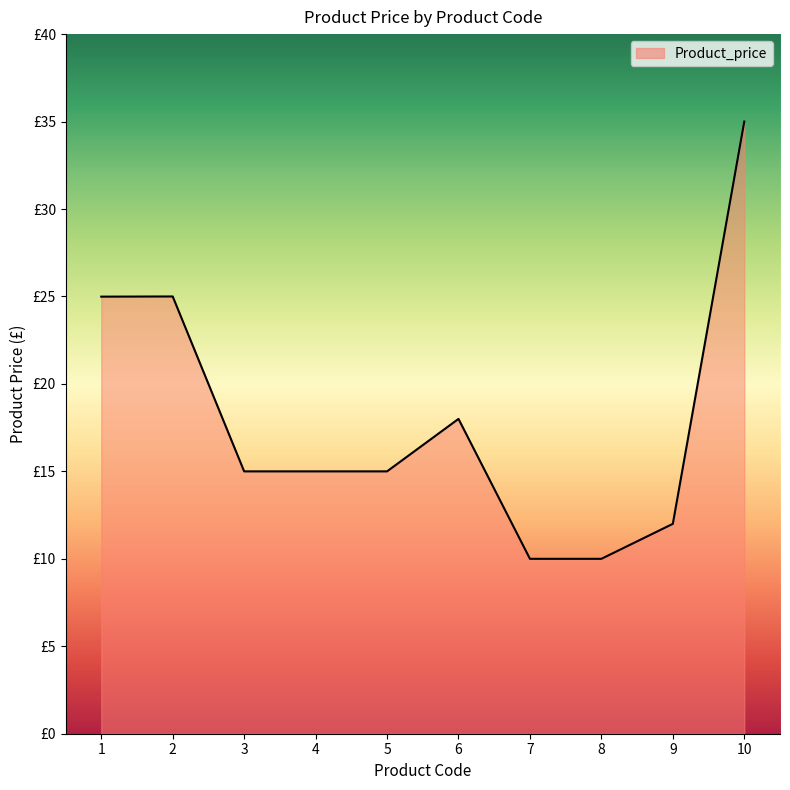

Reading left to right, what are all the values shown in this chart?

1=25.0	2=25.0	3=15.0	4=15.0	5=15.0	6=18.0	7=10.0	8=10.0	9=12.0	10=35.0